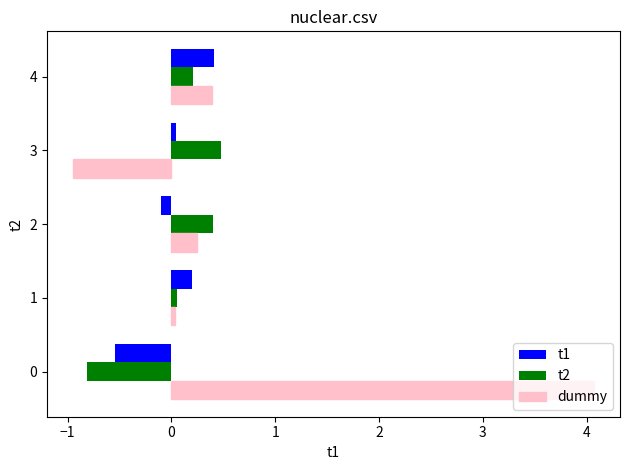

Which series has the widest spread of values?

dummy